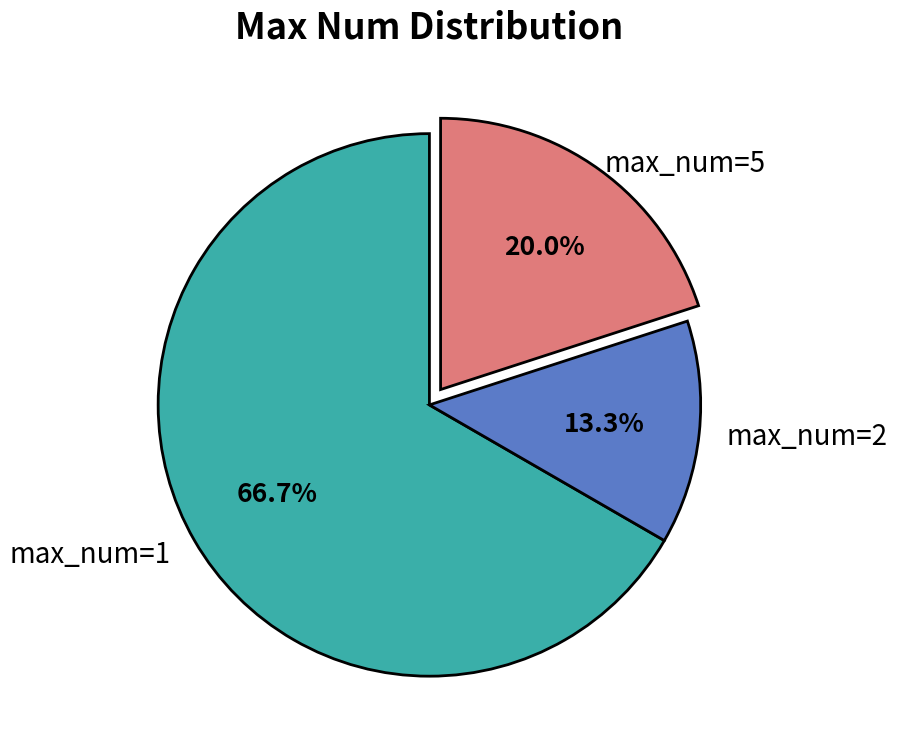

To the nearest percent, what is the combined percentage of max_num_5 and max_num_2?

33%